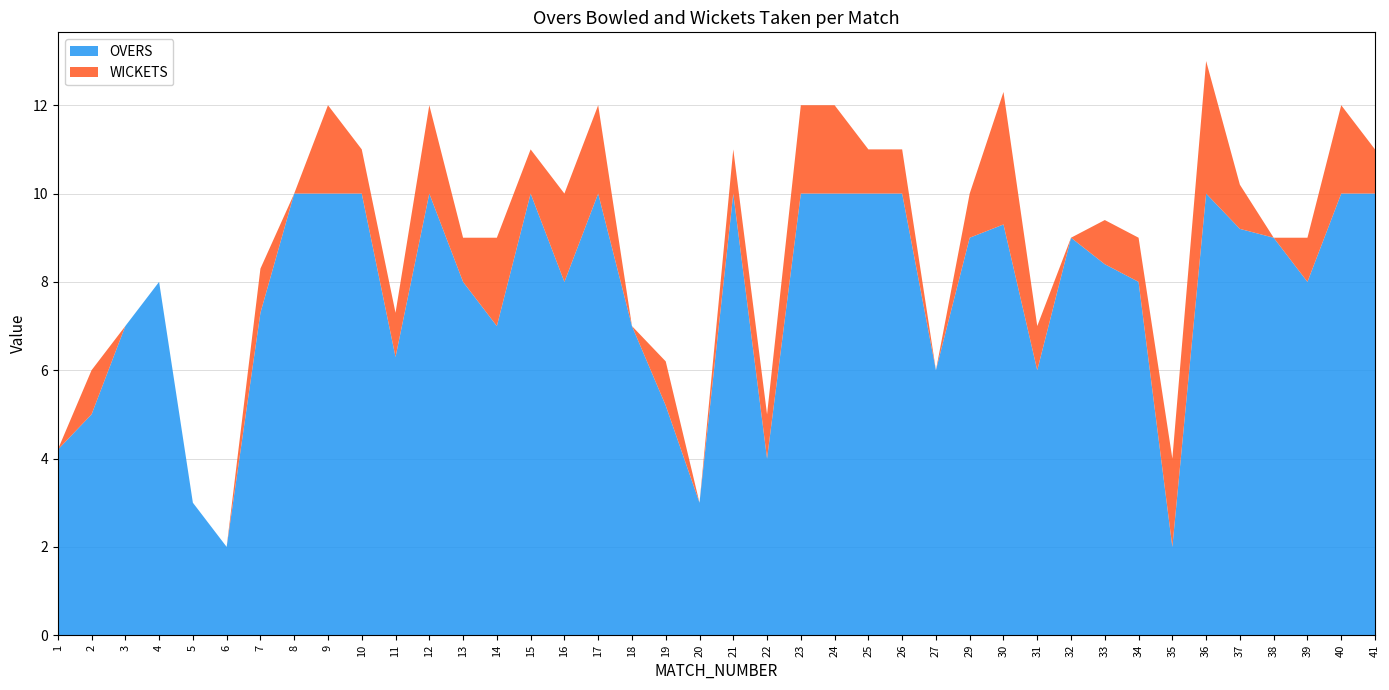

Reading left to right, what are all the values shown in this chart?

OVERS: 4.2	5.0	7.0	8.0	3.0	2.0	7.3	10.0	10.0	10.0	6.3	10.0	8.0	7.0	10.0	8.0	10.0	7.0	5.2	3.0	10.0	4.0	10.0	10.0	10.0	10.0	6.0	9.0	9.3	6.0	9.0	8.4	8.0	2.0	10.0	9.2	9.0	8.0	10.0	10.0
WICKETS: 0.0	1.0	0.0	0.0	0.0	0.0	1.0	0.0	2.0	1.0	1.0	2.0	1.0	2.0	1.0	2.0	2.0	0.0	1.0	0.0	1.0	1.0	2.0	2.0	1.0	1.0	0.0	1.0	3.0	1.0	0.0	1.0	1.0	2.0	3.0	1.0	0.0	1.0	2.0	1.0